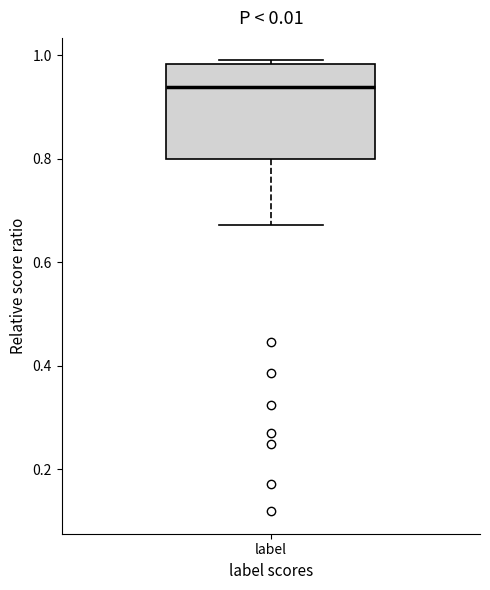

Where does the lower whisker of the box for label end on the y-axis? The values are not printed on the chart, so give them approximately, as read against the axis.

0.68